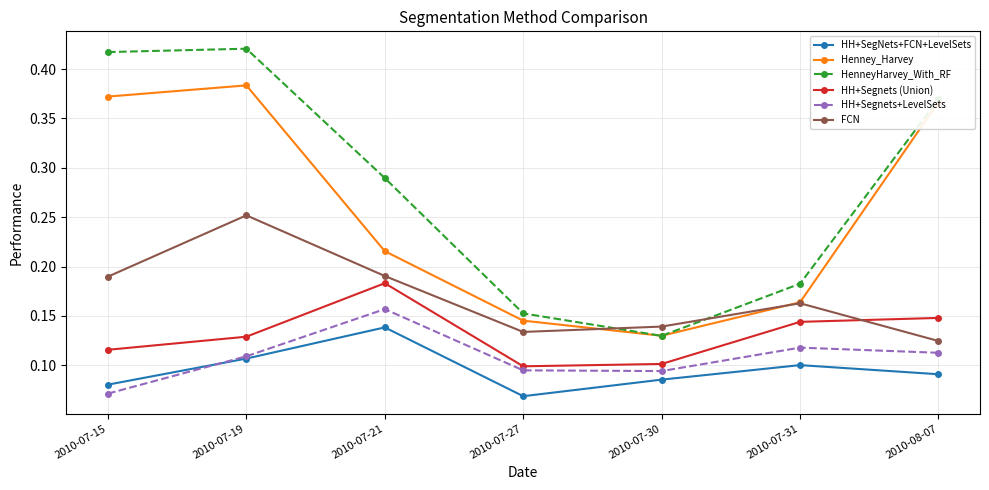

Does the chart display data point markers on the line(s)?

Yes